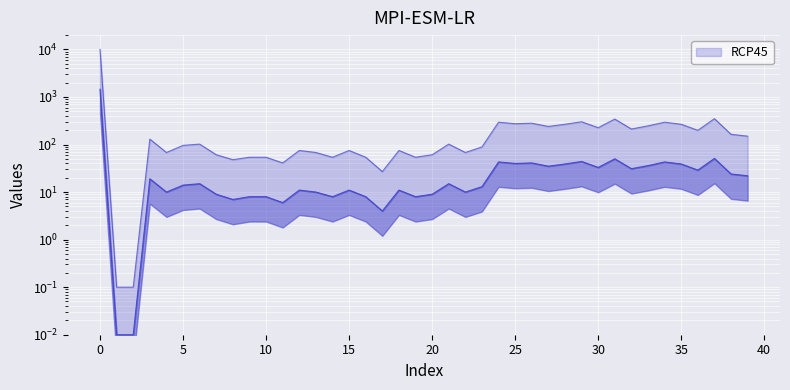

True or false: geocd and values intersect in this chart.

False